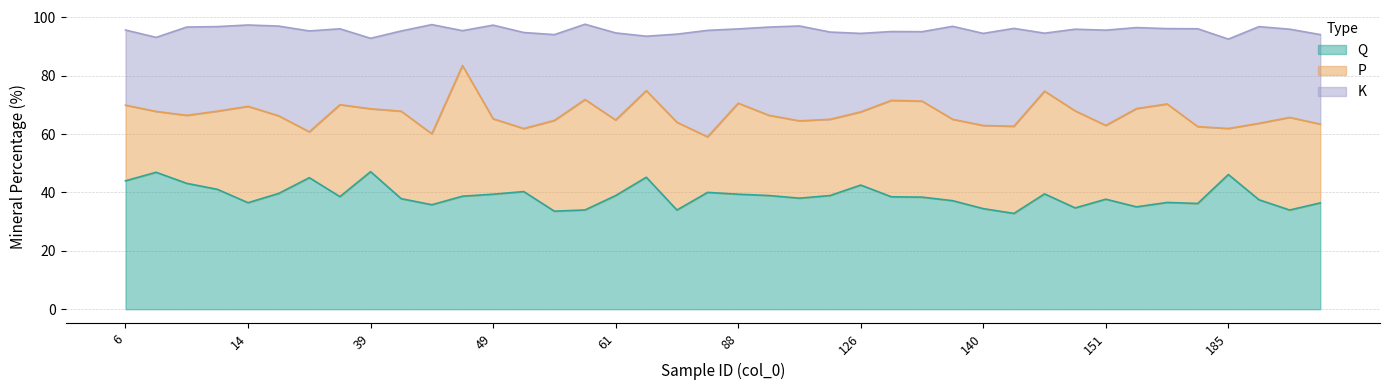

At which label does K reach its minimum?

46